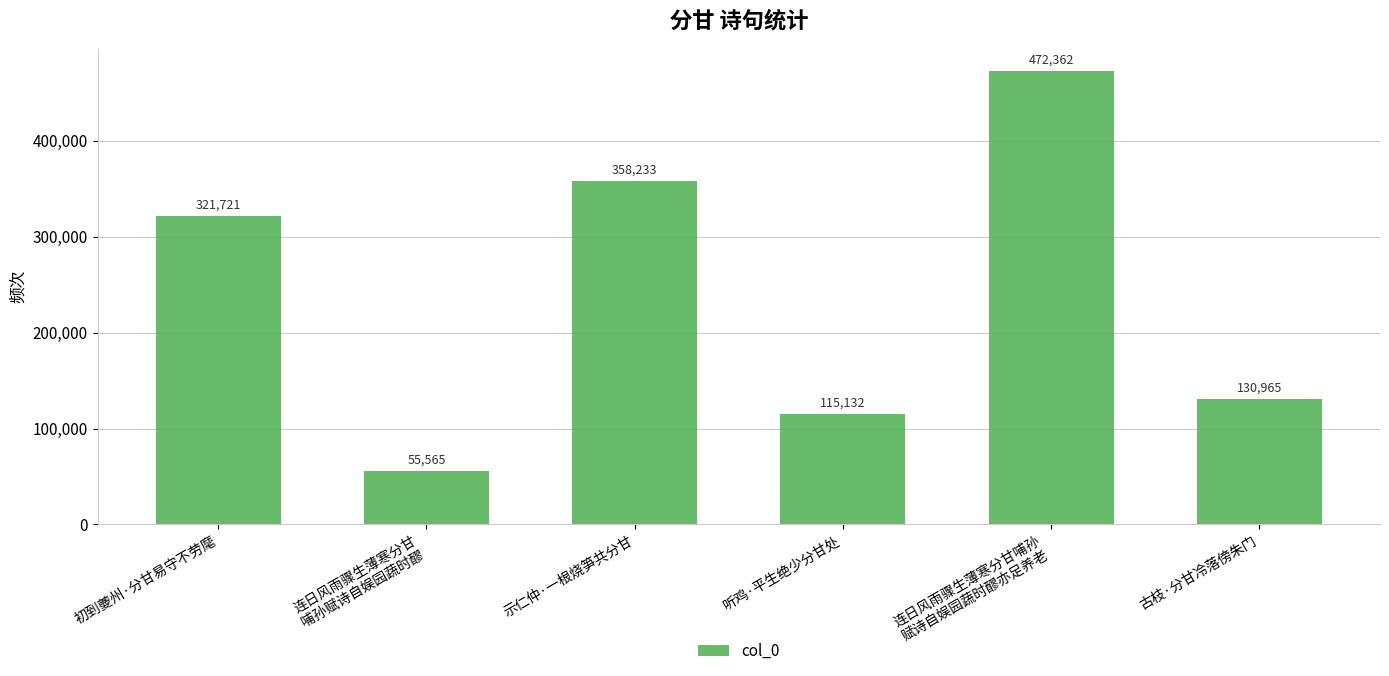

What is the minimum value shown in the chart?

55565